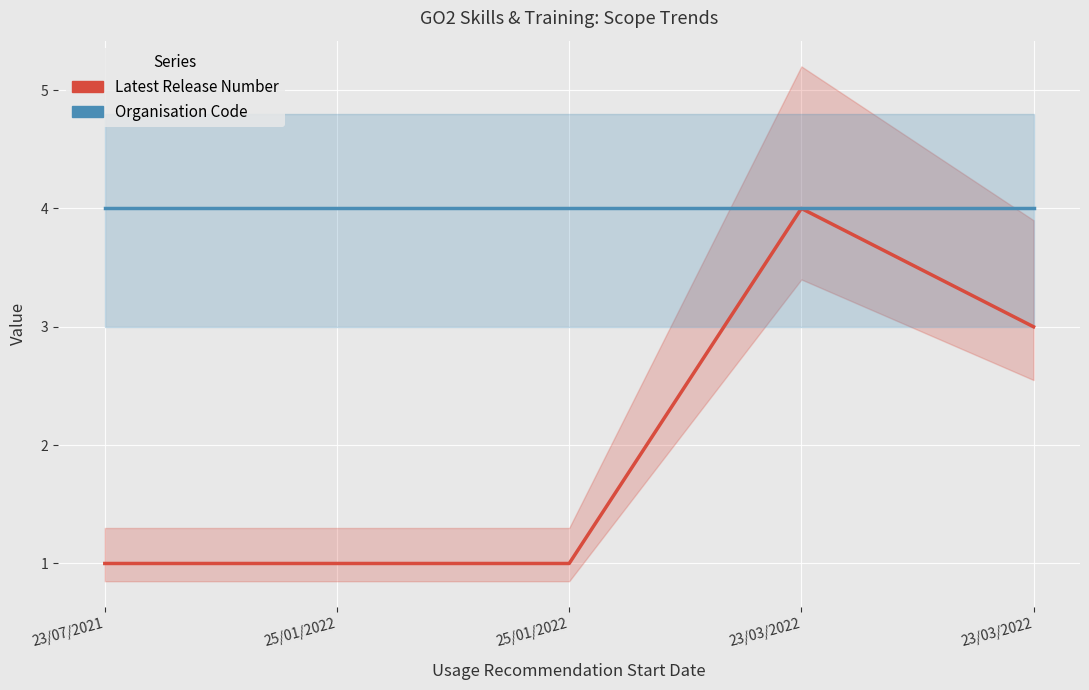

The value of Organisation Code at 25/01/2022 is 4. True or false?

True